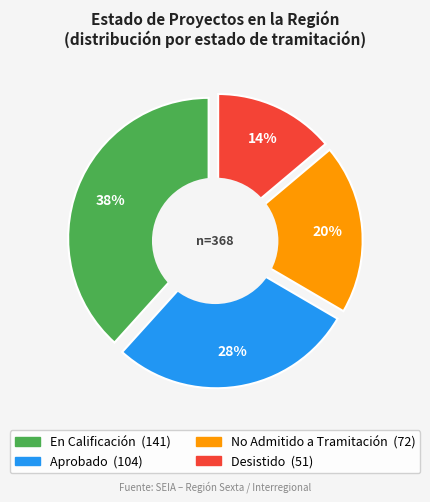

Which category has the smallest portion of the pie?

Desistido